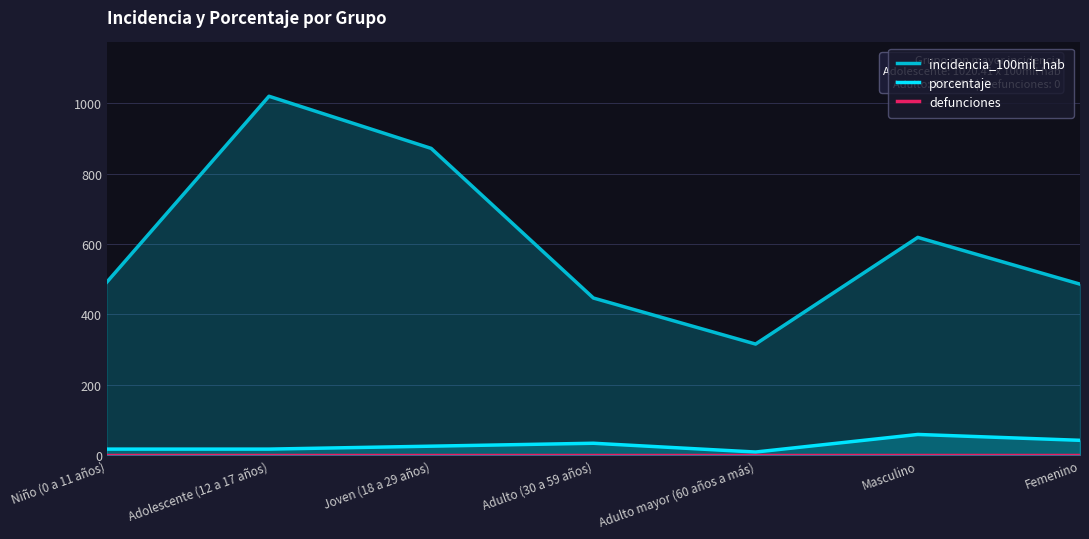

Reading right to left, transcribe all the data shown in this chart.

incidencia_100mil_hab: 485.9	618.9	315.5	446.4	872.1	1020.4	491.4
porcentaje: 41.7	58.3	8.3	33.3	25.0	16.7	16.7
defunciones: 0.0	0.0	0.0	0.0	0.0	0.0	0.0